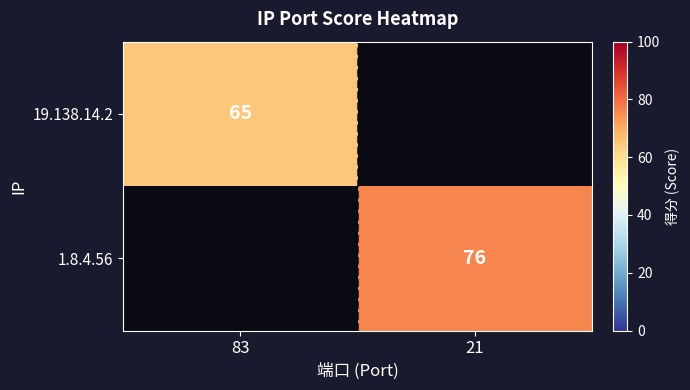

True or false: 1.8.4.56 has a value of 76 at 21.

True